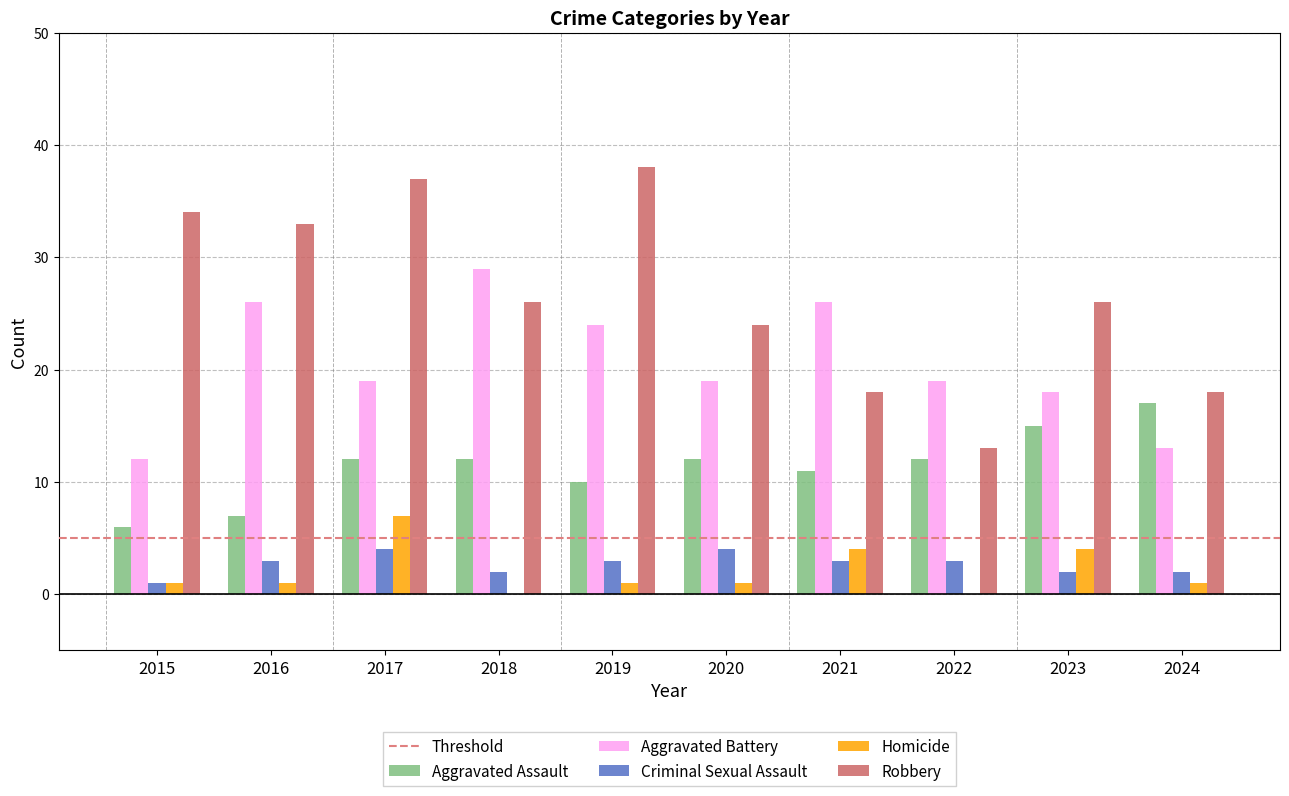

Which series changed the most between 2017 and 2019?

Homicide